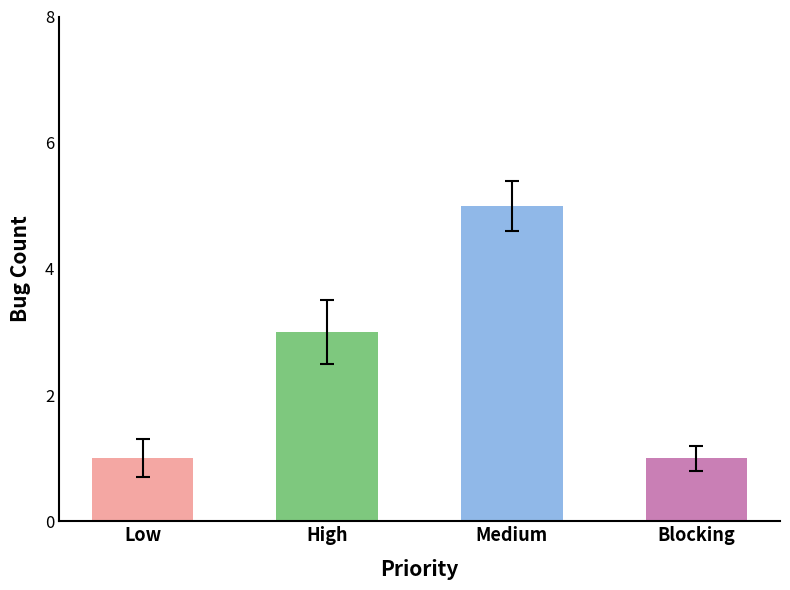

What is the change in value from Medium to Blocking?

-4